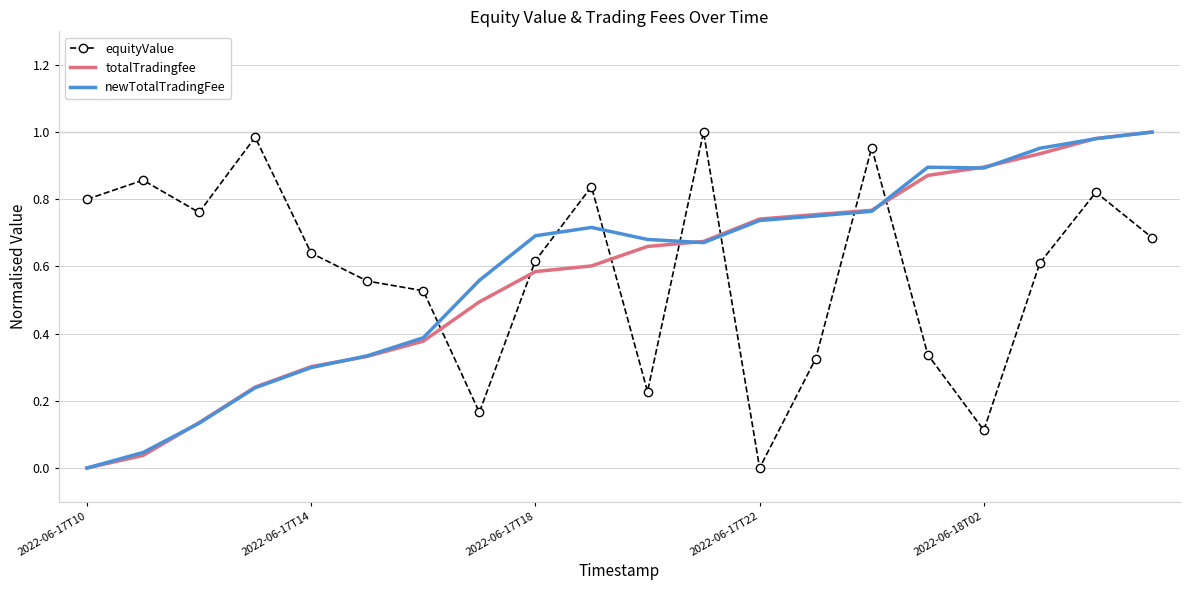

Count the number of data series in this chart.

3